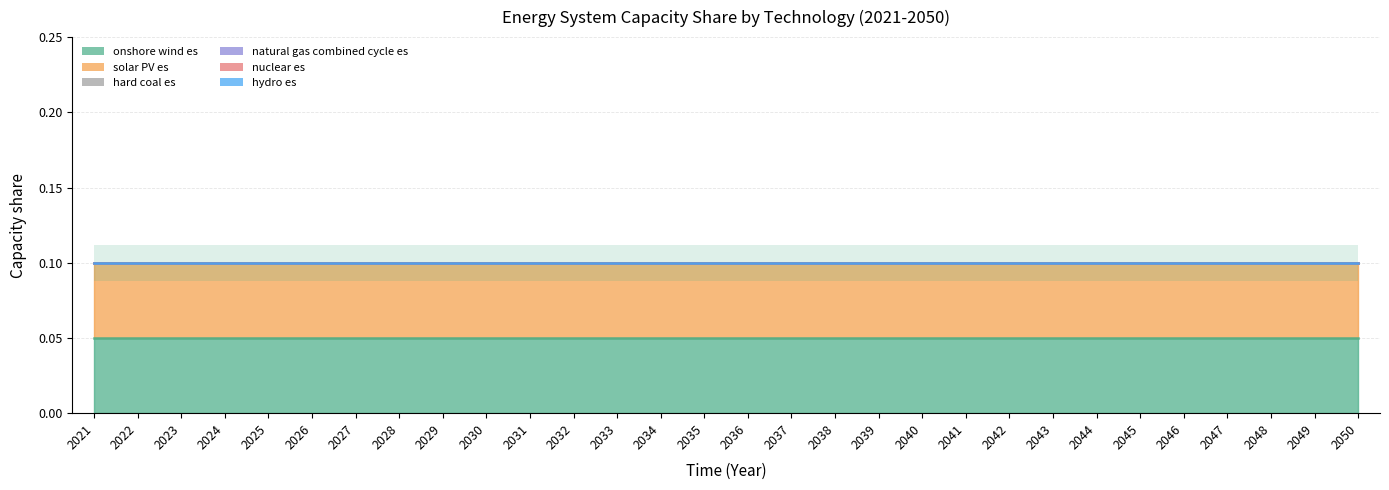

At which category is the sum across all series the highest?

2021